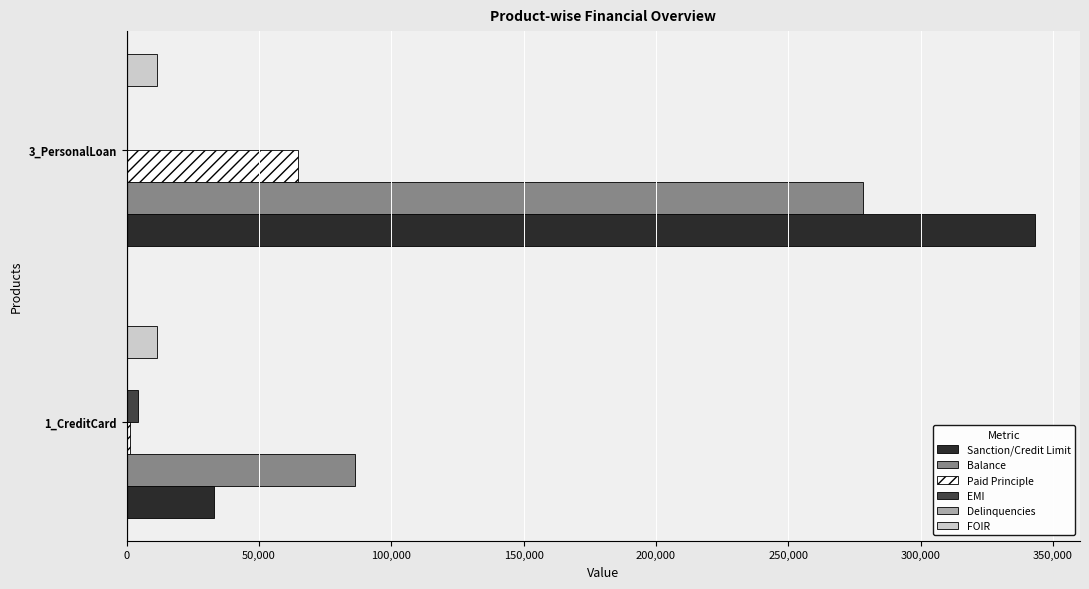

Is the value of Balance at 1_CreditCard greater than the value of EMI at 1_CreditCard?

Yes